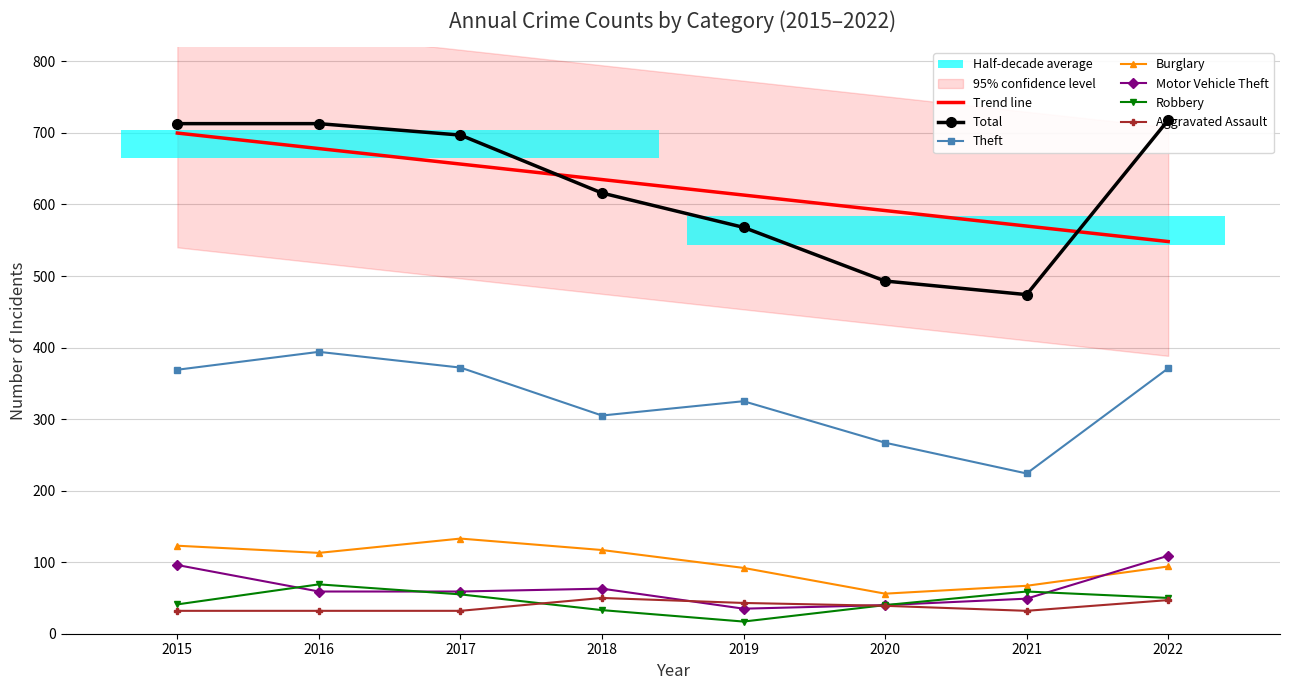

What value does the Motor Vehicle Theft series have at 2016?

59.0